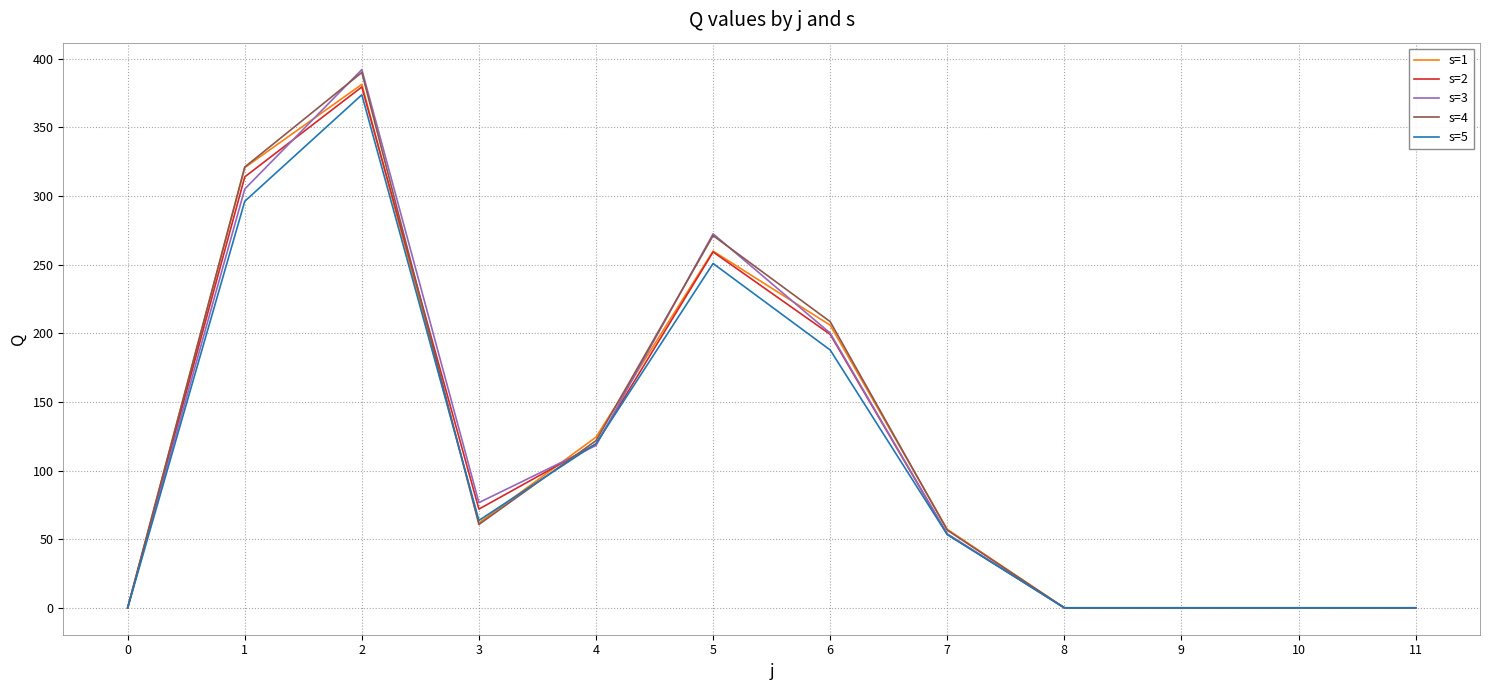

What is the average value of the s=2 series?

116.4